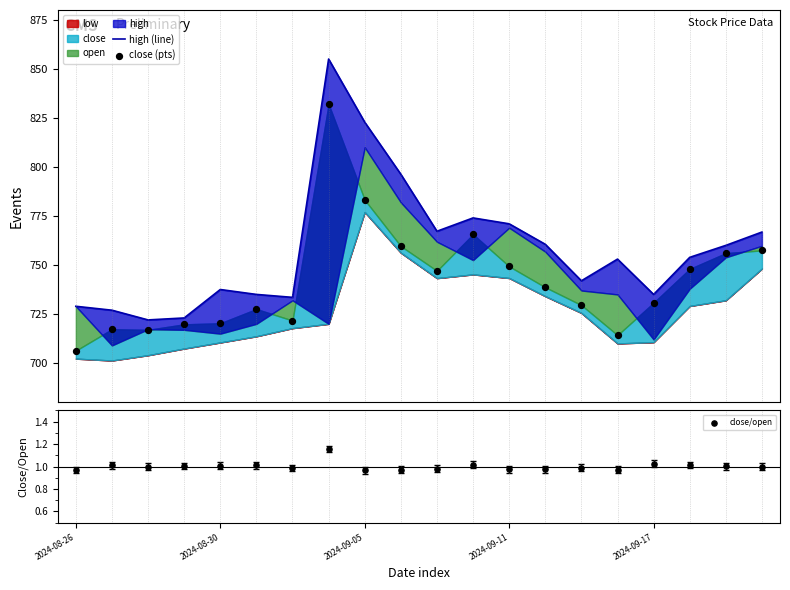

Which series has the largest Y range (max minus min)?

high (line)